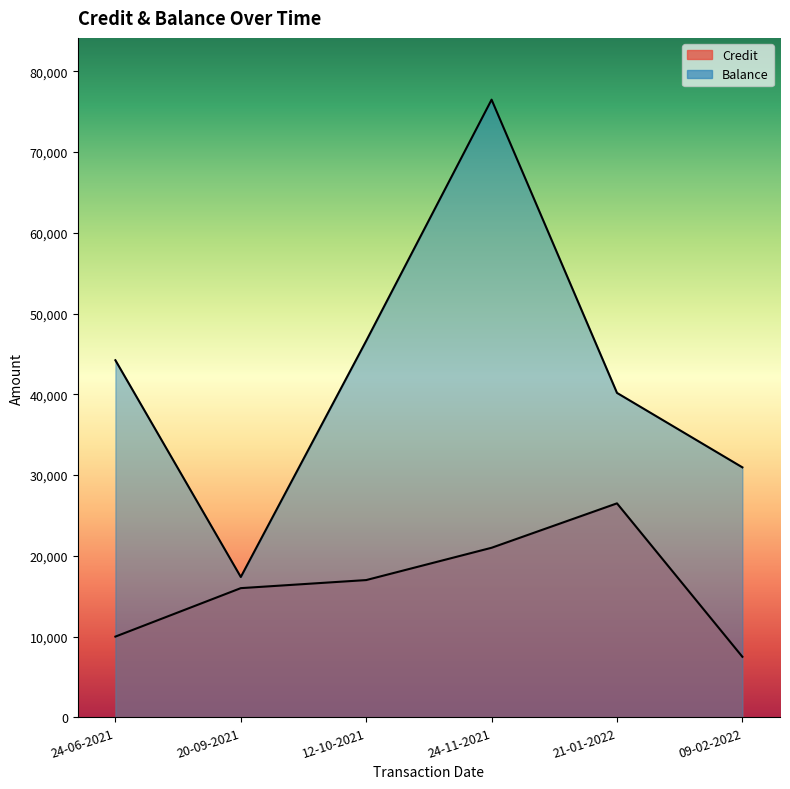

At which label does Balance reach its peak?

24-11-2021